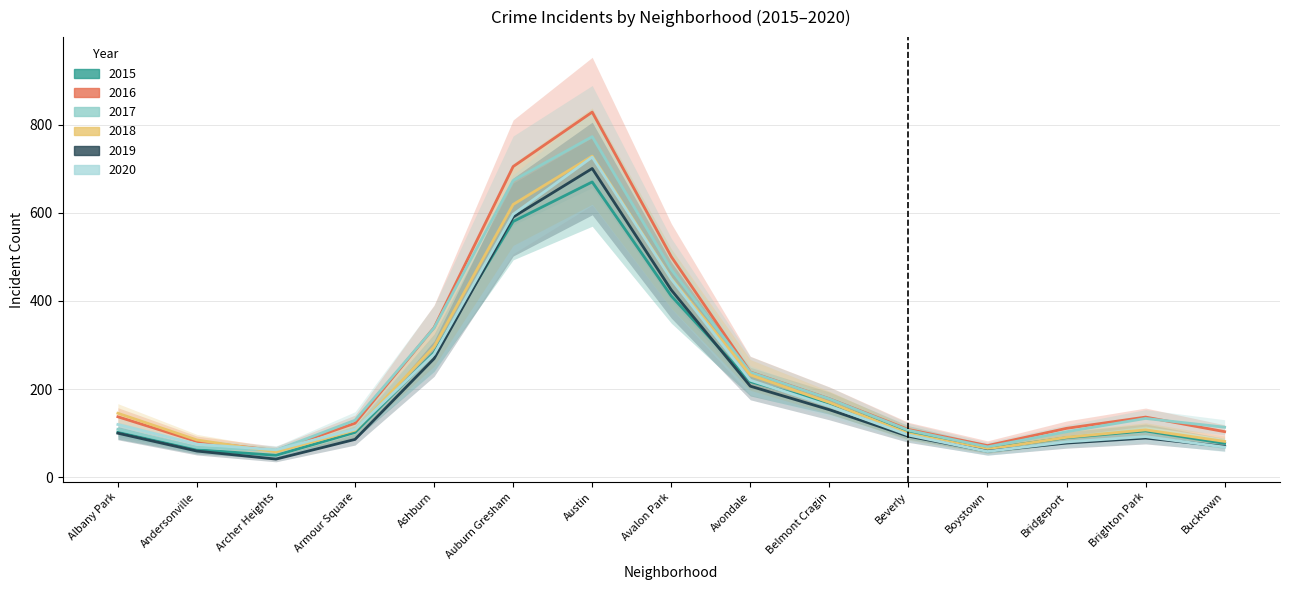

Which series has the widest spread of values?

2016